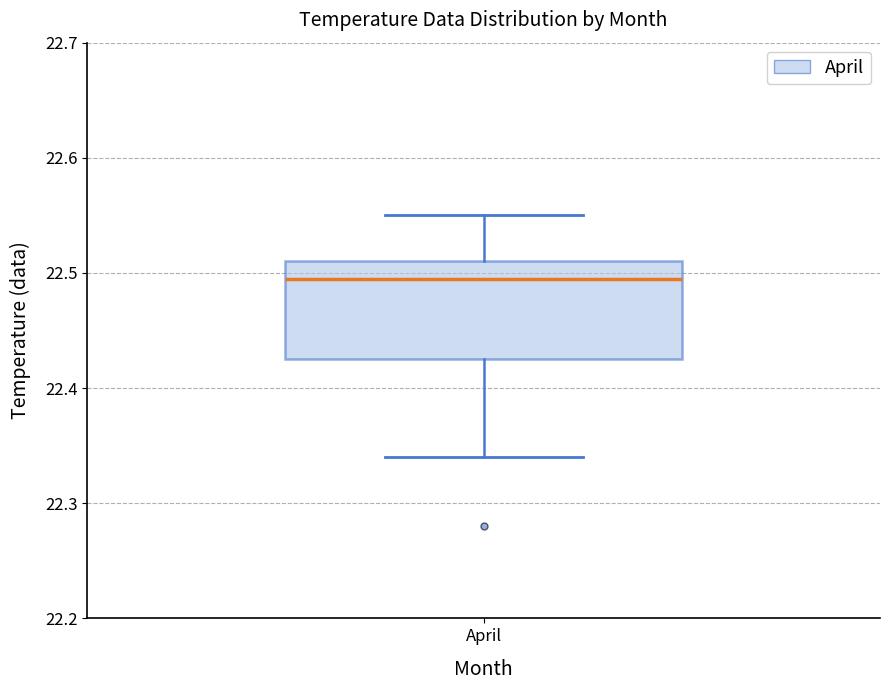

Where does the upper whisker of the box for April end on the y-axis? The values are not printed on the chart, so give them approximately, as read against the axis.

22.55